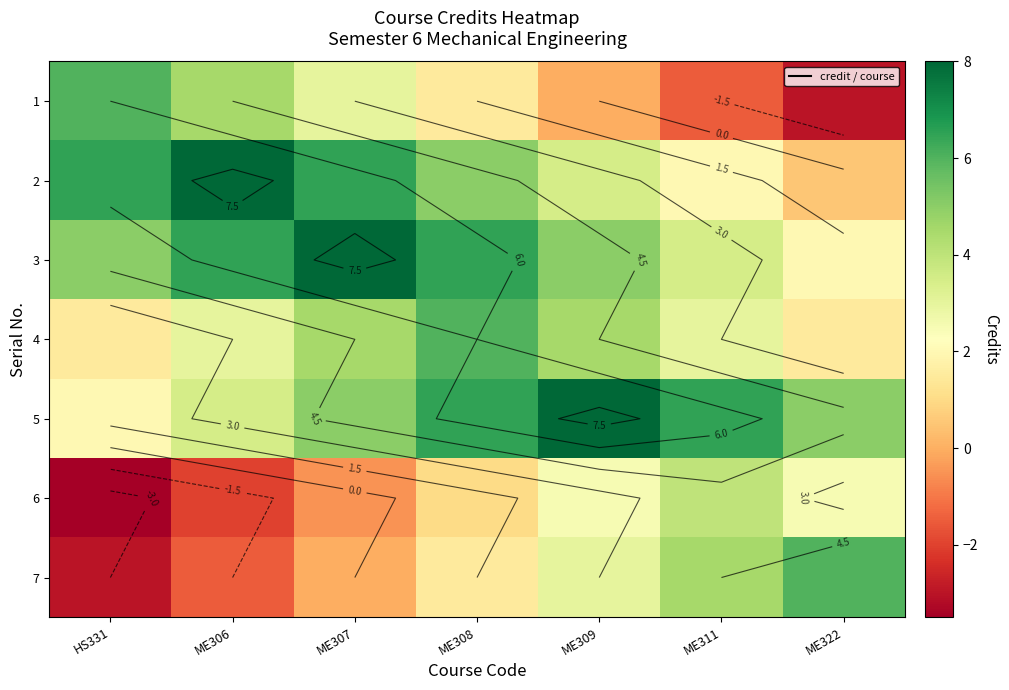

Where is 1 nearest to the value 1?

ME308